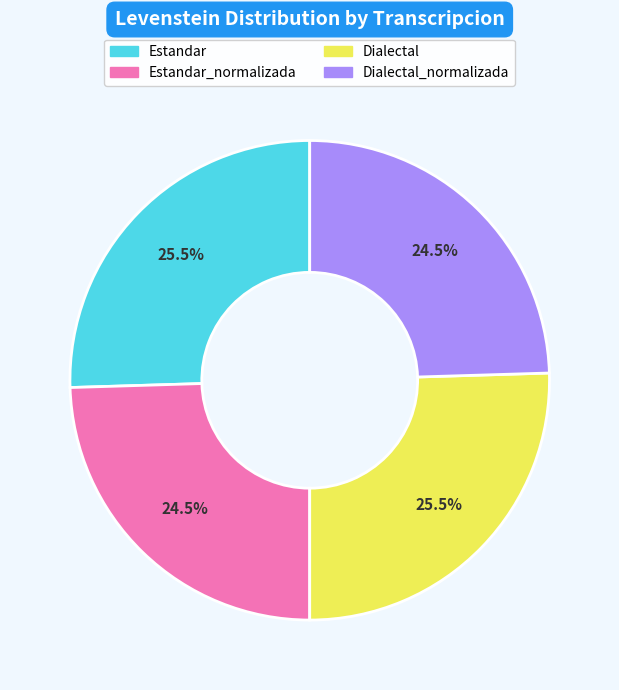

What percentage is NOT represented by Estandar?

74.5%